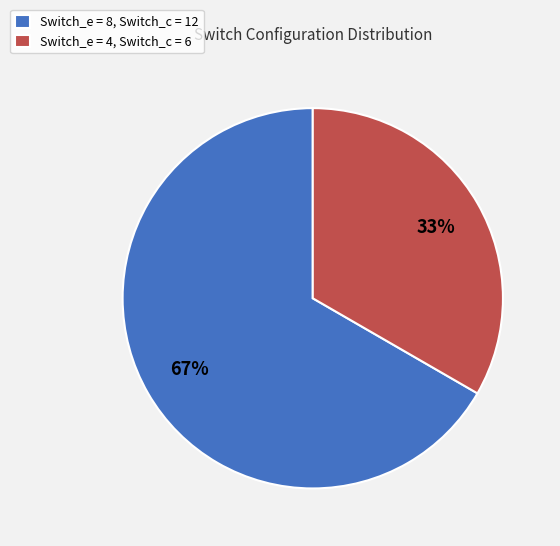

Which category has the smallest portion of the pie?

Switch_e = 4, Switch_c = 6